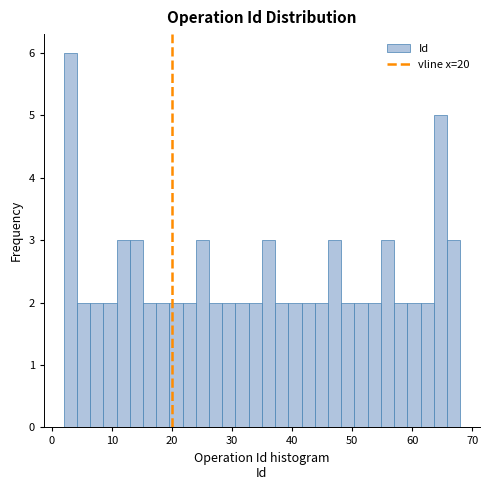

Around what value on the x-axis is the tallest bar? Give the approximate position of its centre, as read against the axis.

3